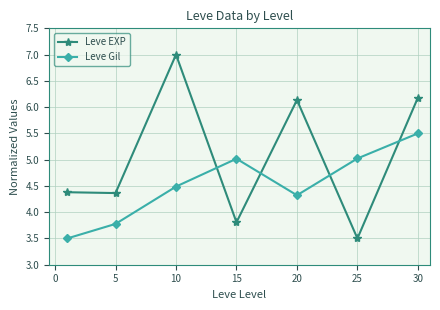

What is the value of the Leve Gil point at the 3rd from the left?

4.5